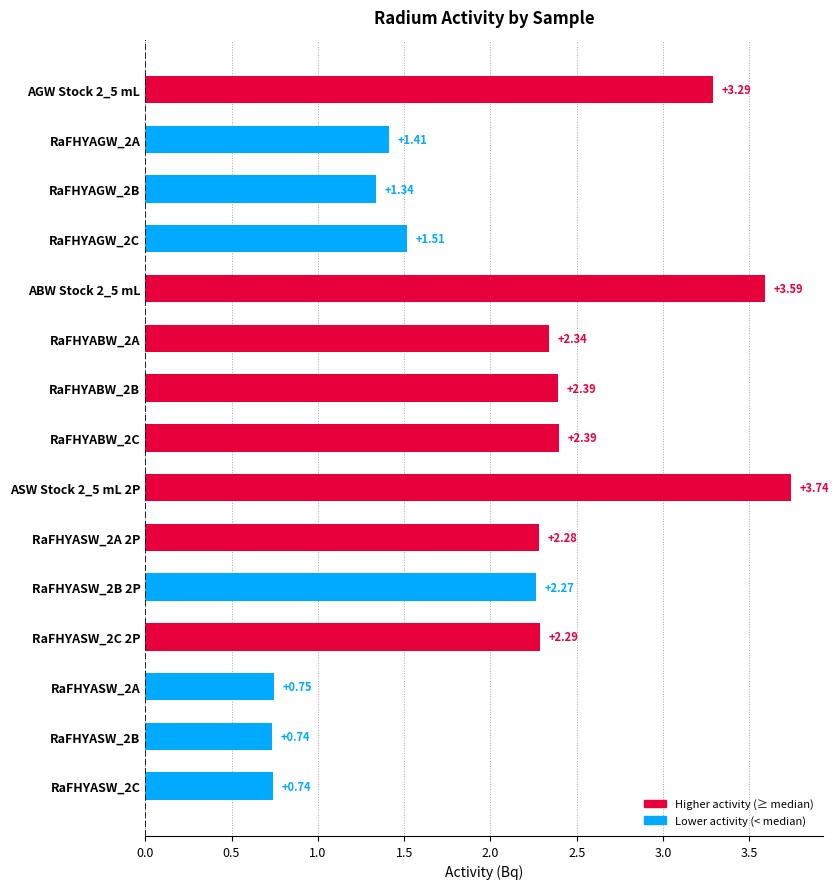

Which has a higher value, ABW Stock 2_5 mL or RaFHYASW_2A?

ABW Stock 2_5 mL